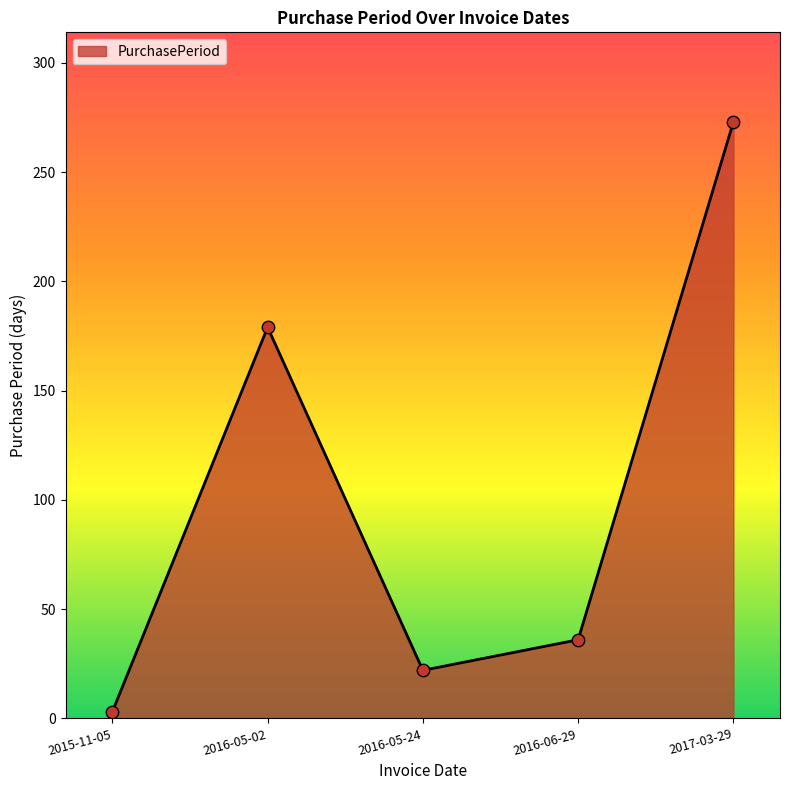

Which has a higher value, 2016-05-02 or 2016-06-29?

2016-05-02